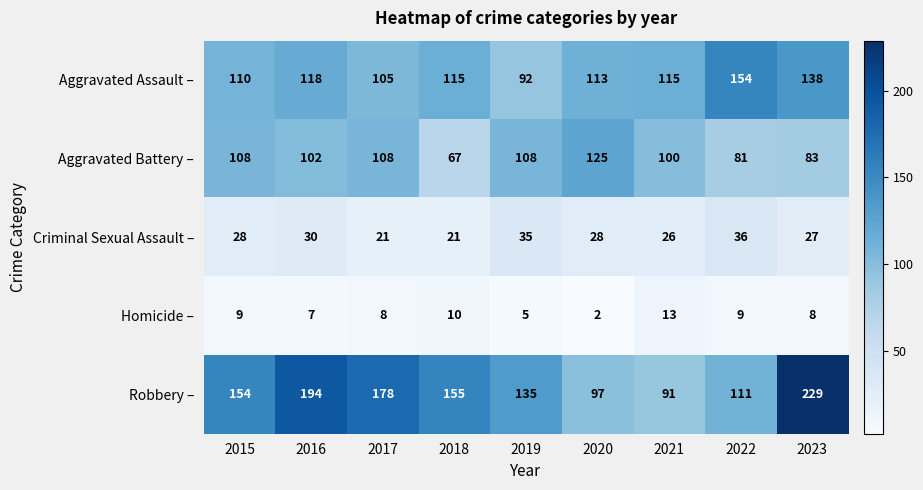

Which category has the lowest value across all series?

2020